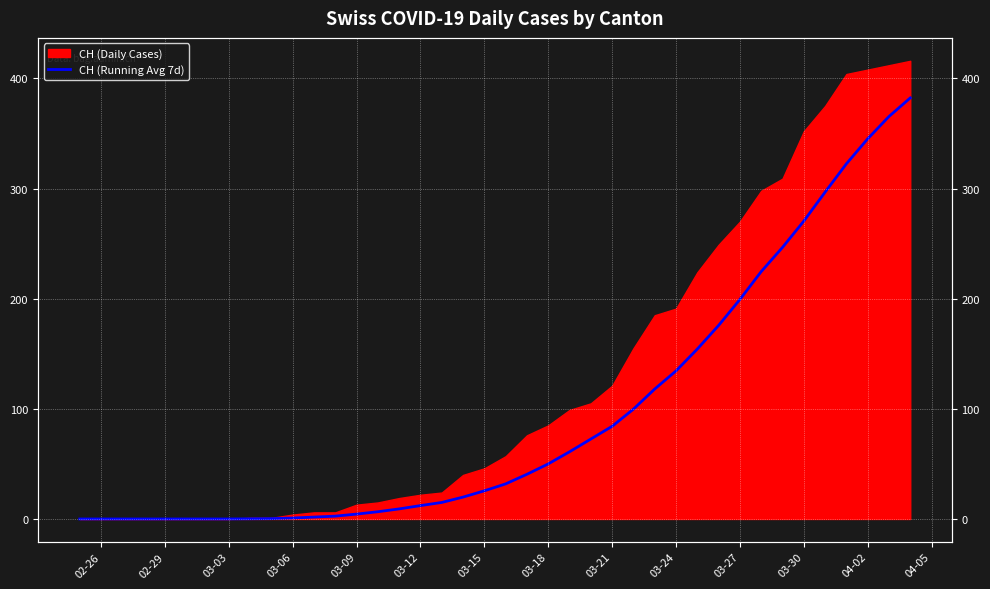

What is the sum of the values at 02-26 and 19?

25.6